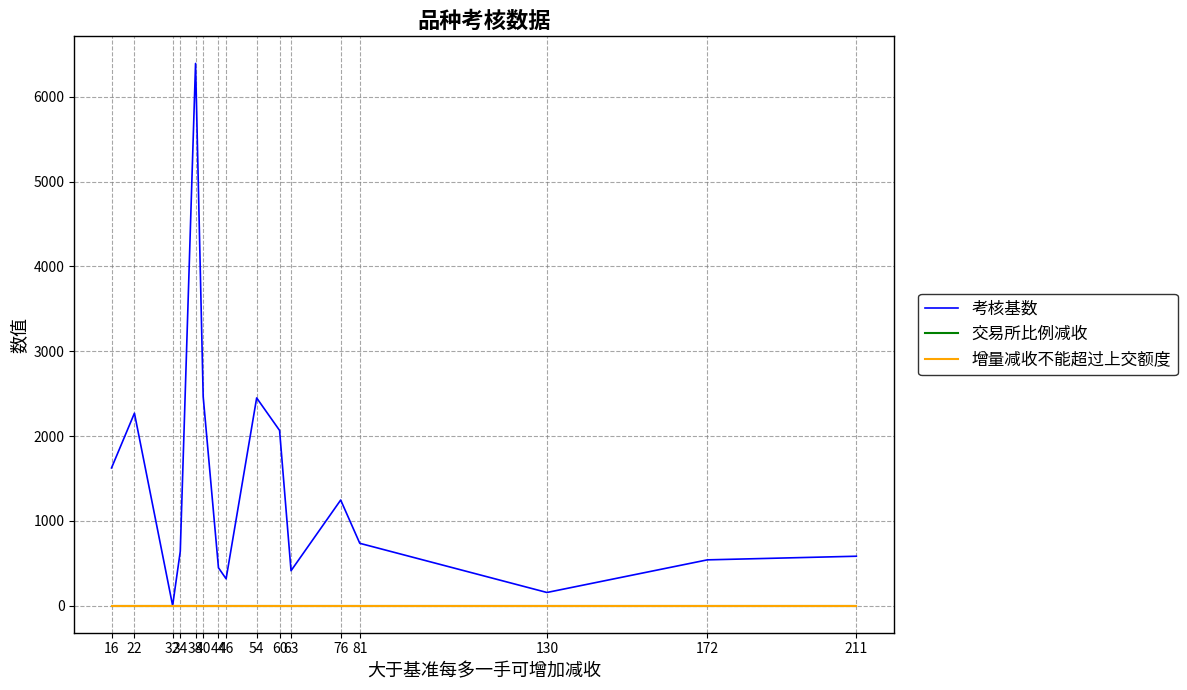

At which category is the sum across all series the highest?

38